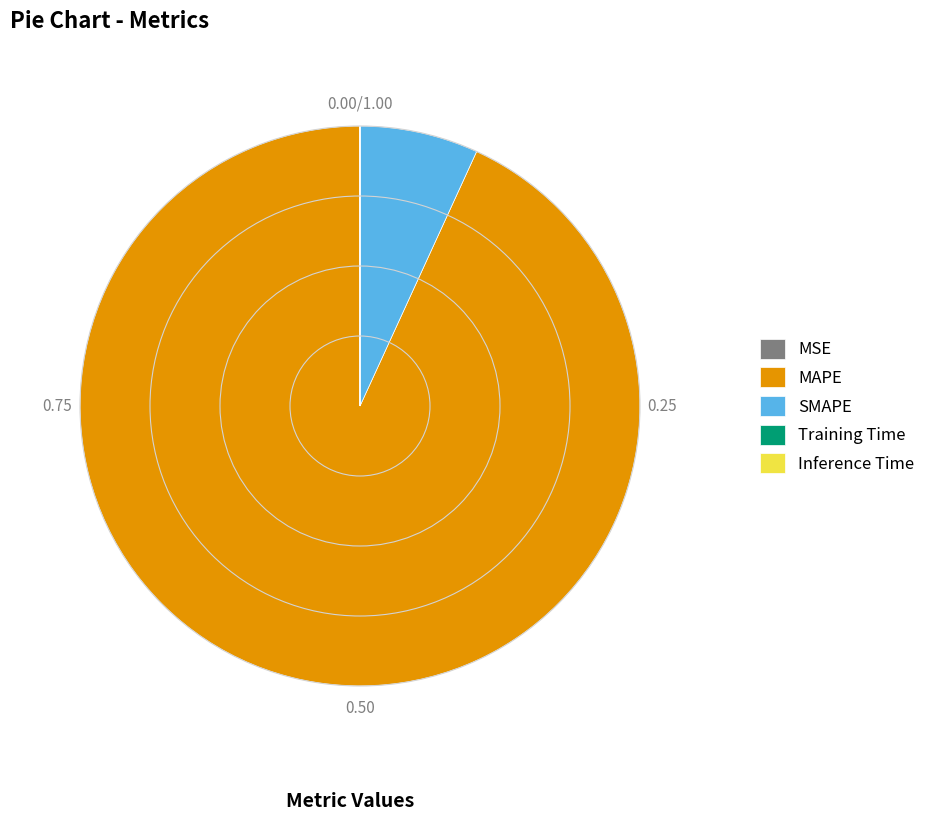

What is the largest slice in the pie chart?

MAPE